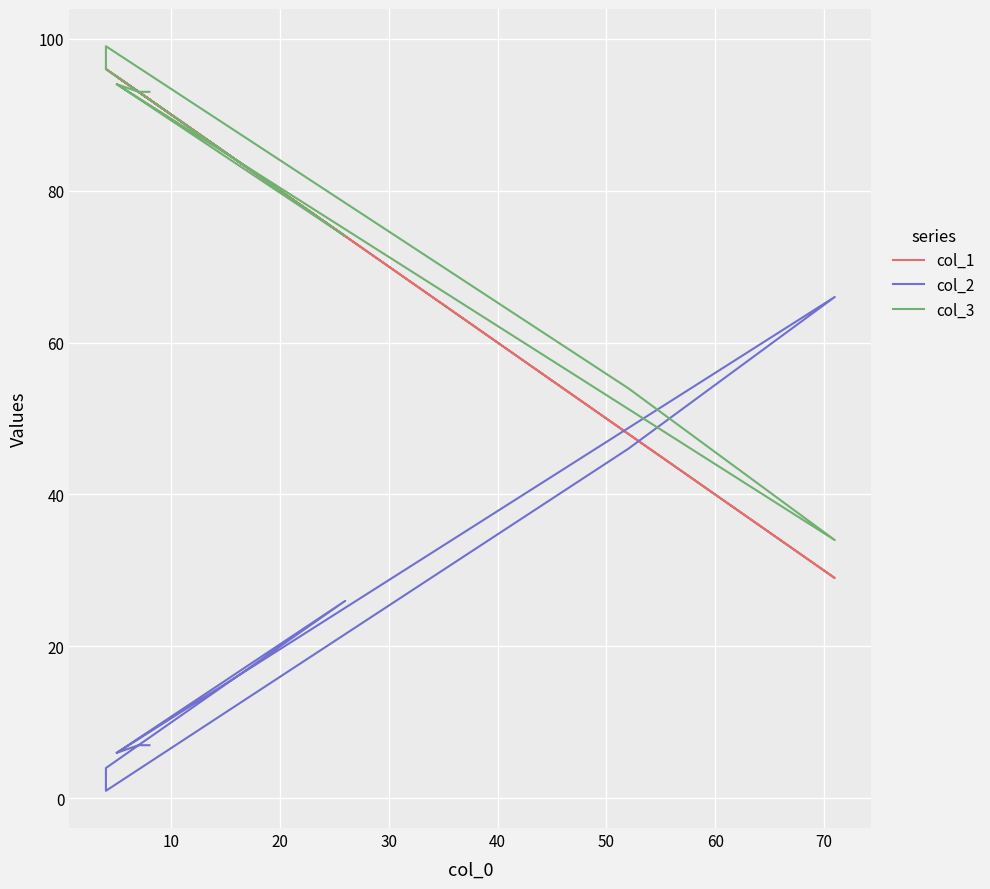

How many distinct data groups are displayed?

3